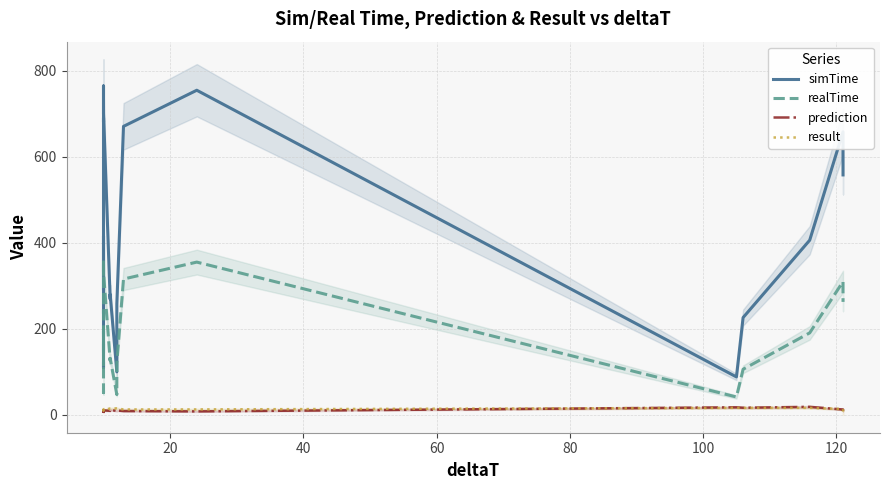

What is the difference between the maximum and minimum values in the result series?

16.0